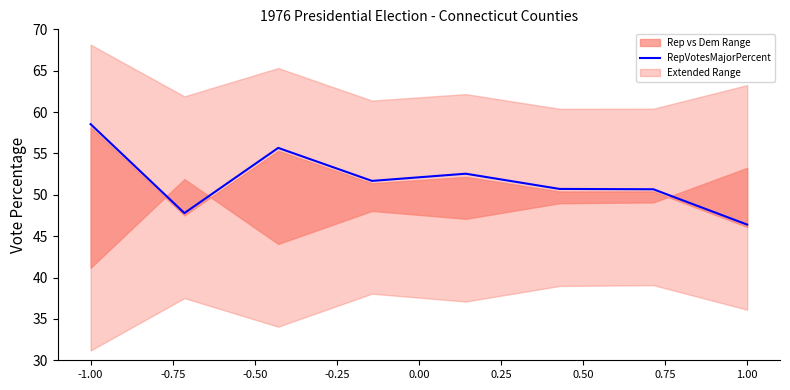

The RepVotesMajorPercent series shows 46.4 at 1.00. True or false?

True